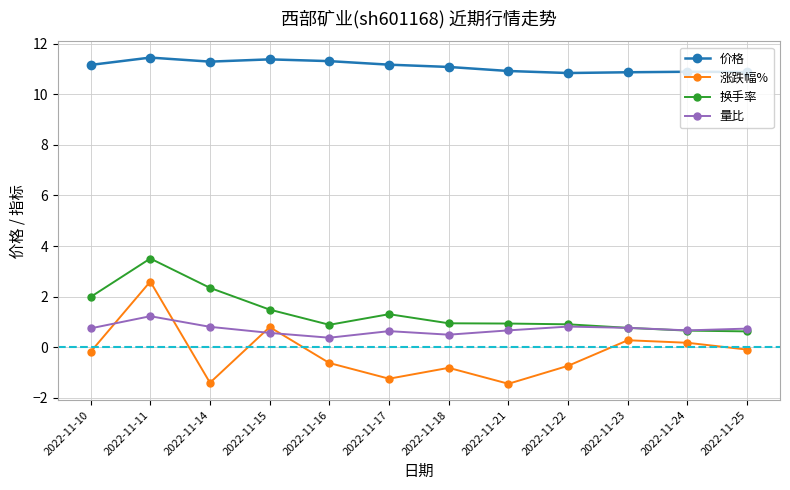

What is the difference between the 涨跌幅% values at 2022-11-23 and 2022-11-11?

2.3